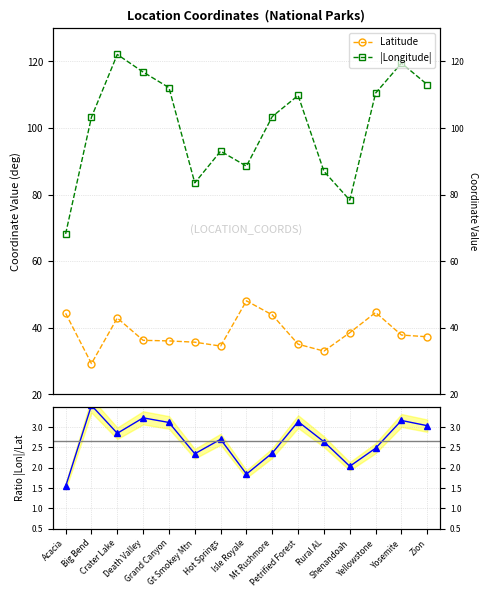

How many data points in |Longitude| are above 103?

9